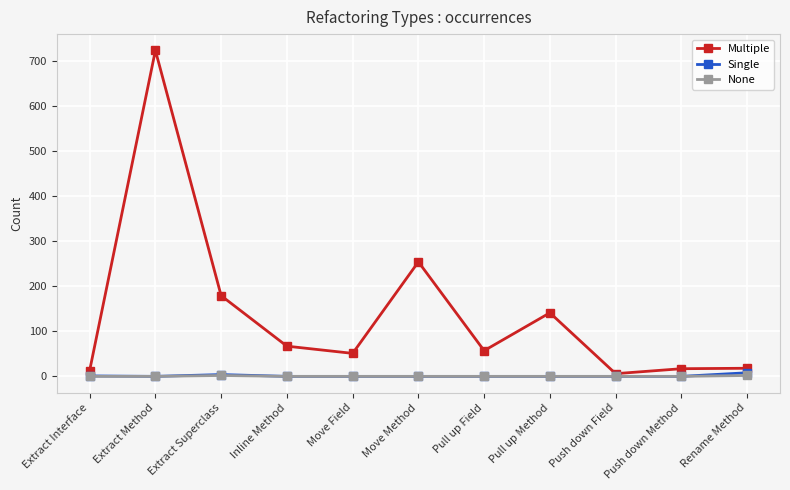

At which label is Multiple closest to 364?

Move Method